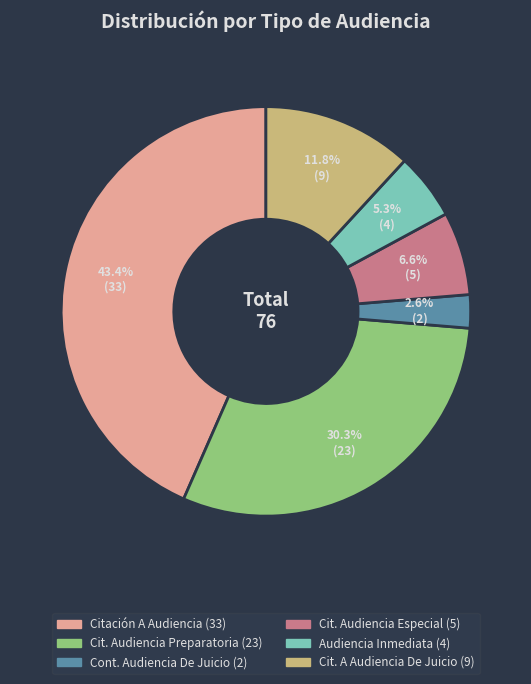

Does any single category account for the majority?

No